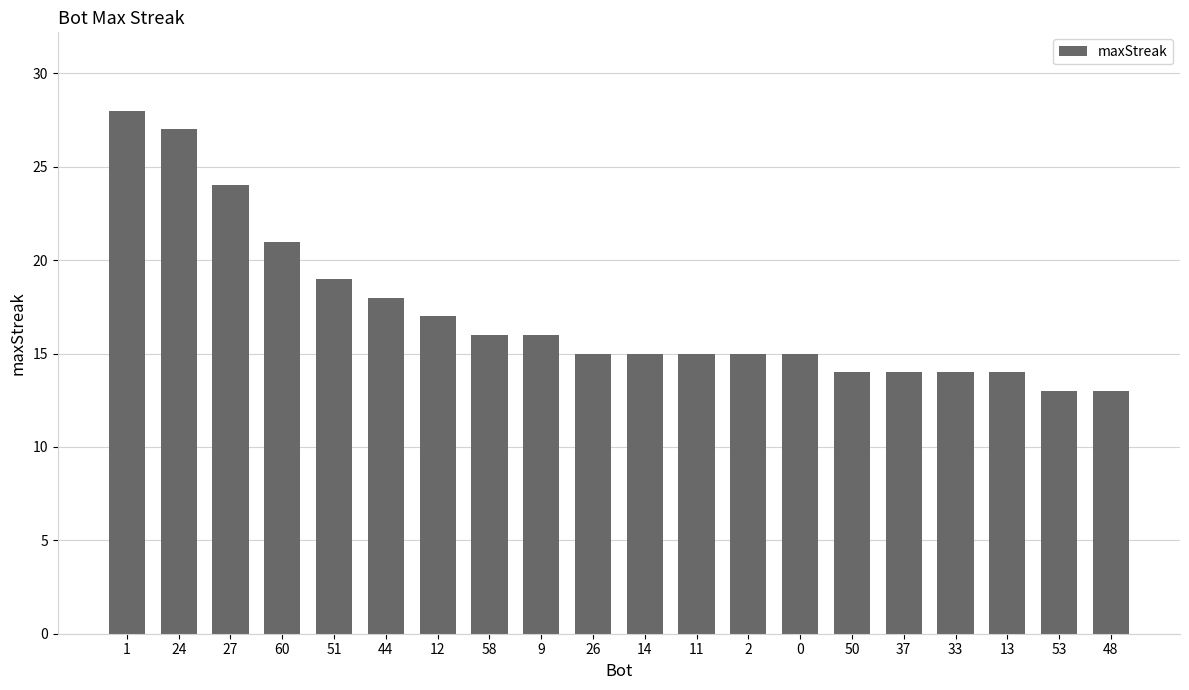

What is the minimum value shown in the chart?

13